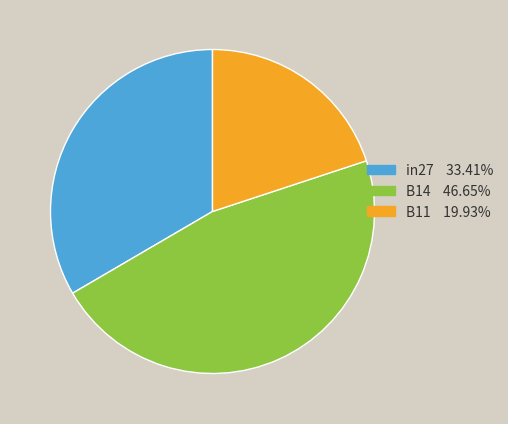

Which category has the smallest portion of the pie?

B11